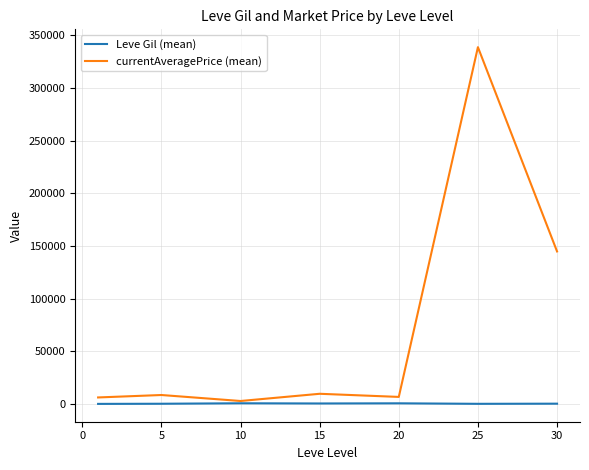

List the series in order of their peak value, highest first.

currentAveragePrice (mean), Leve Gil (mean)